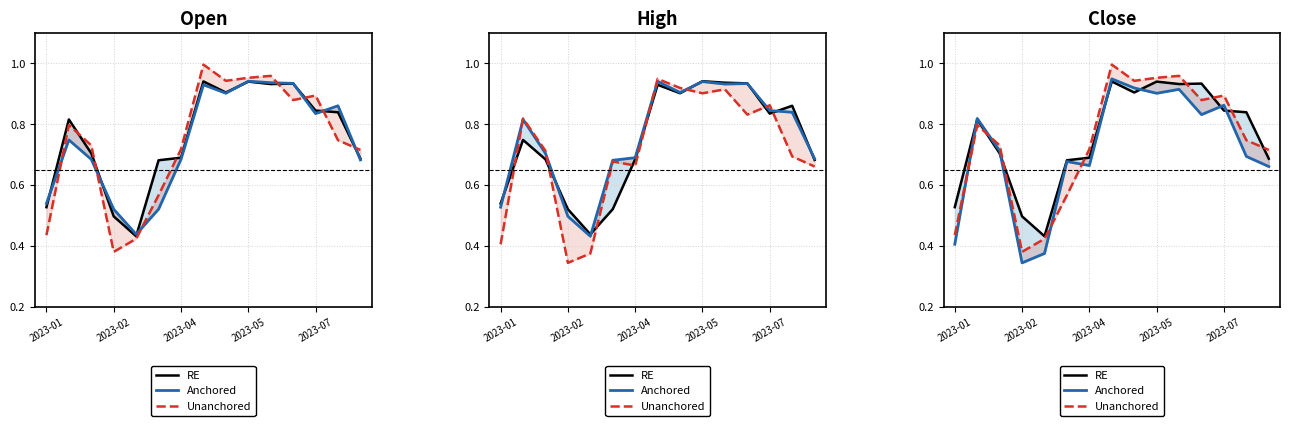

What is the maximum value for RE?

0.9